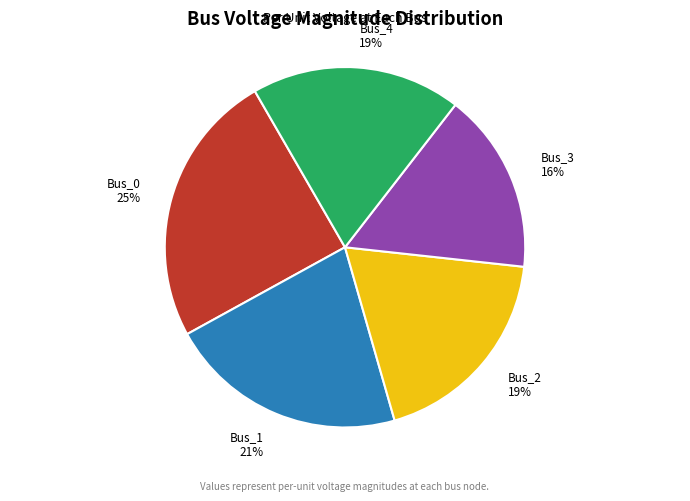

To the nearest percent, what is the difference between the Bus_3 and Bus_1 slice percentages?

5%